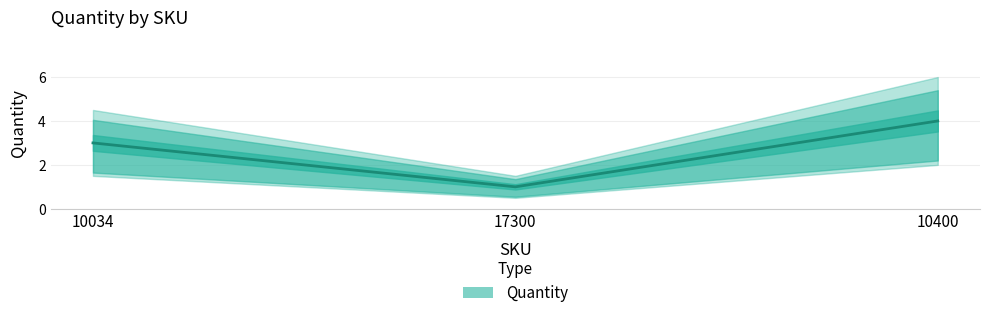

Where is the data nearest to the value 2?

10034